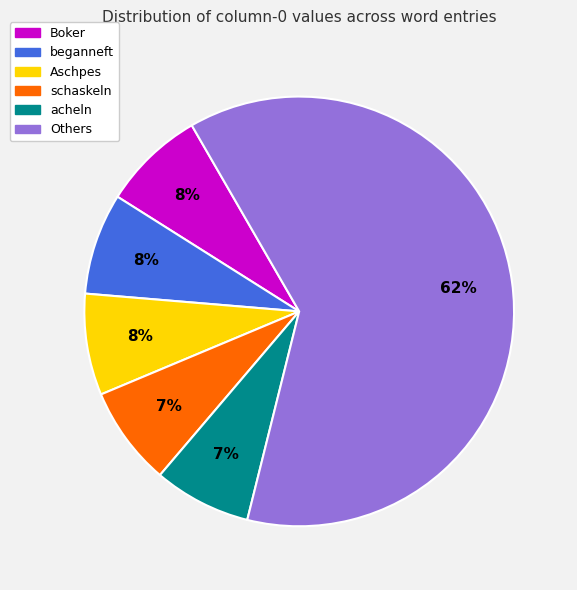

Do schaskeln and Aschpes together represent more than half of the pie?

No